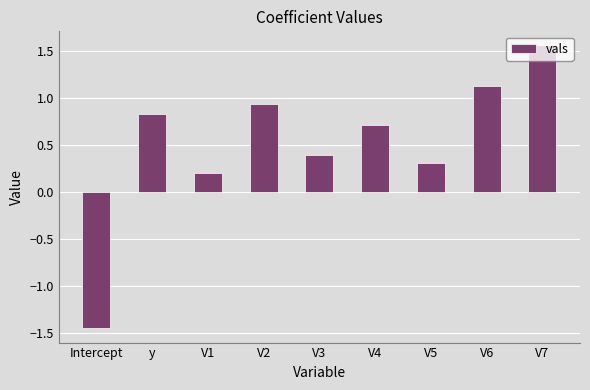

The value at V1 is 0.2. True or false?

True